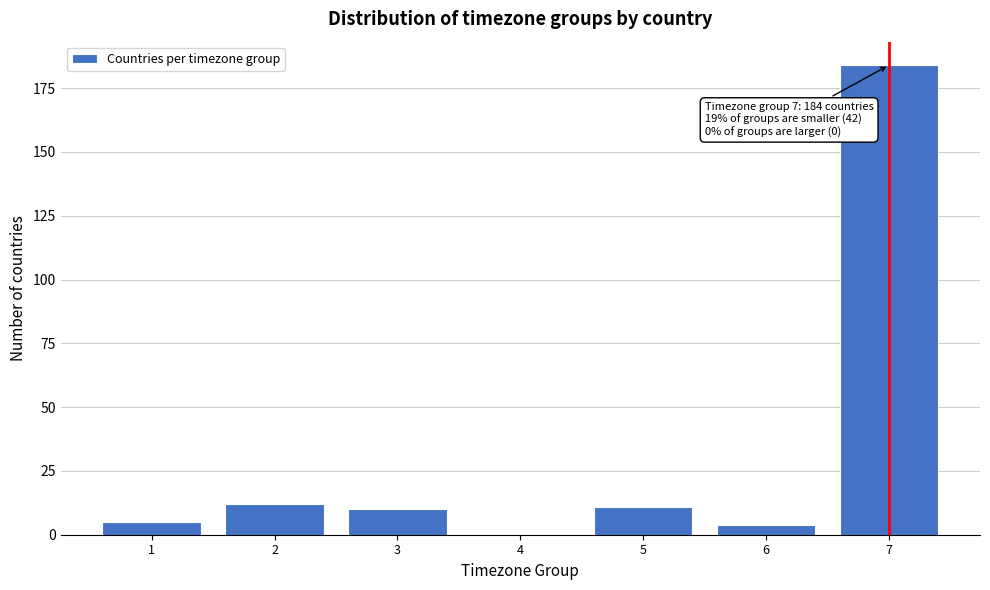

Over which range of the x-axis is the bar tallest?

6.5 to 7.5